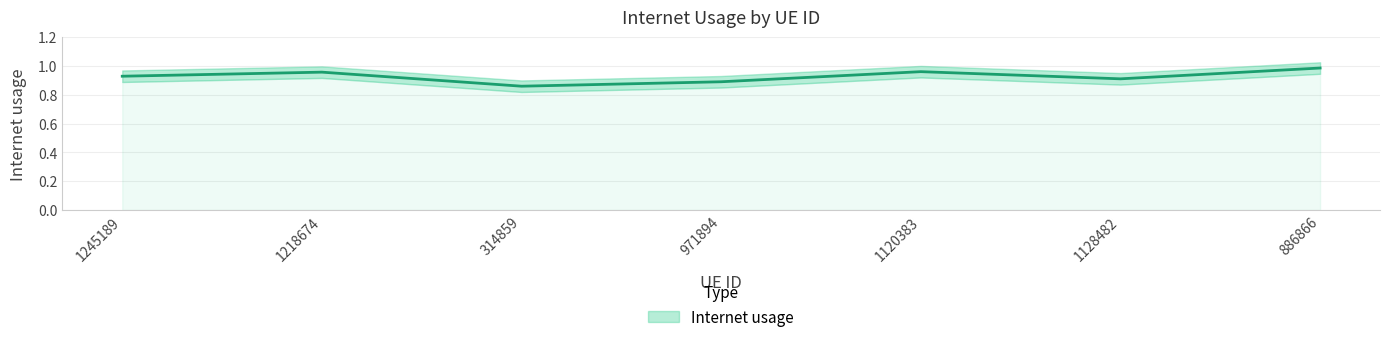

List the labels in order of value, largest first.

886866, 1120383, 1218674, 1245189, 1128482, 971894, 314859